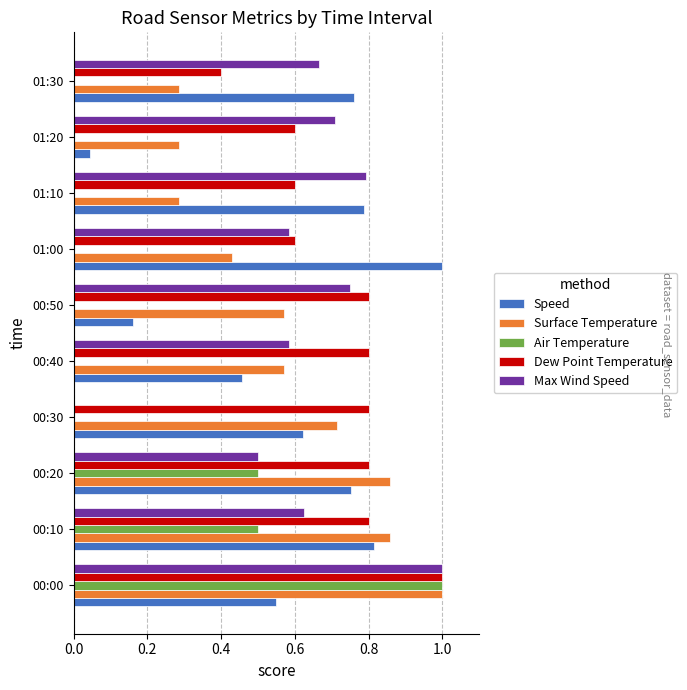

What is the highest value of the Max Wind Speed series?

1.0